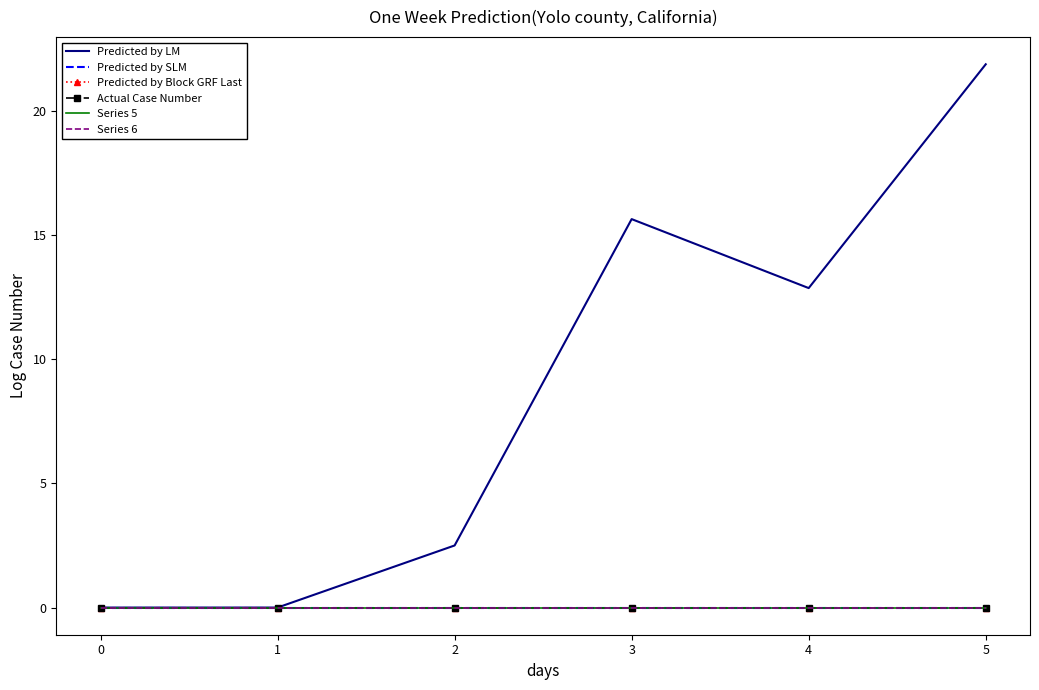

Which series has the widest spread of values?

Predicted by LM